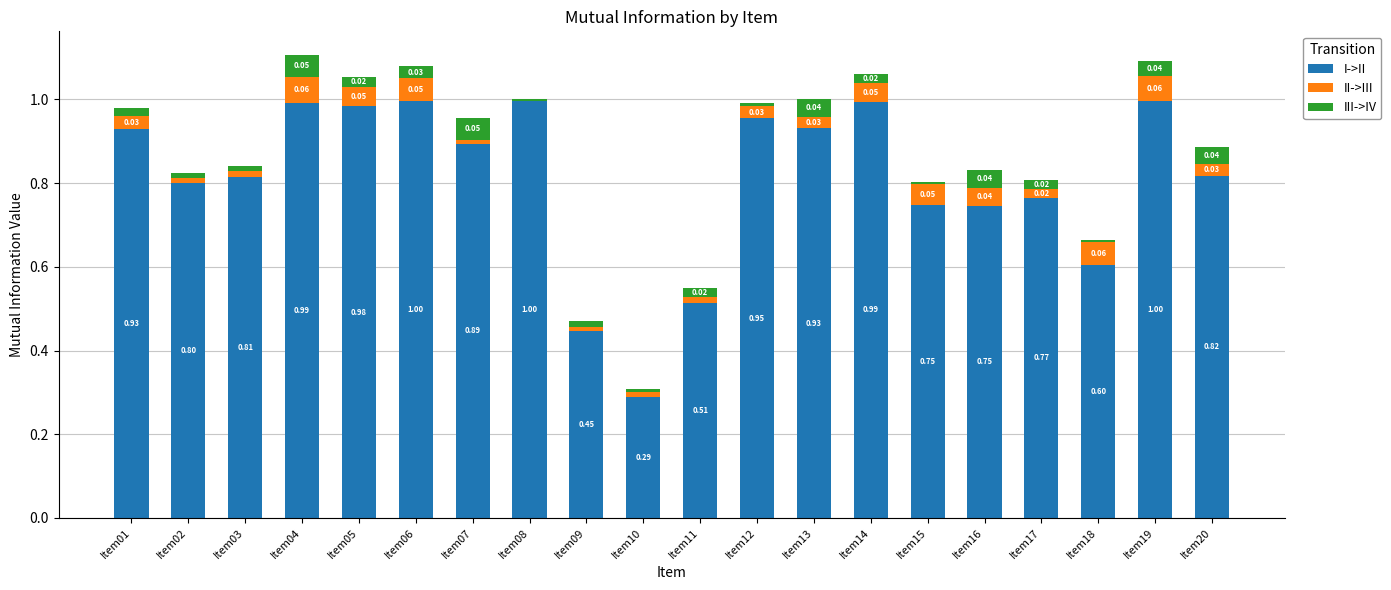

What is the sum of all I->II values?

16.2